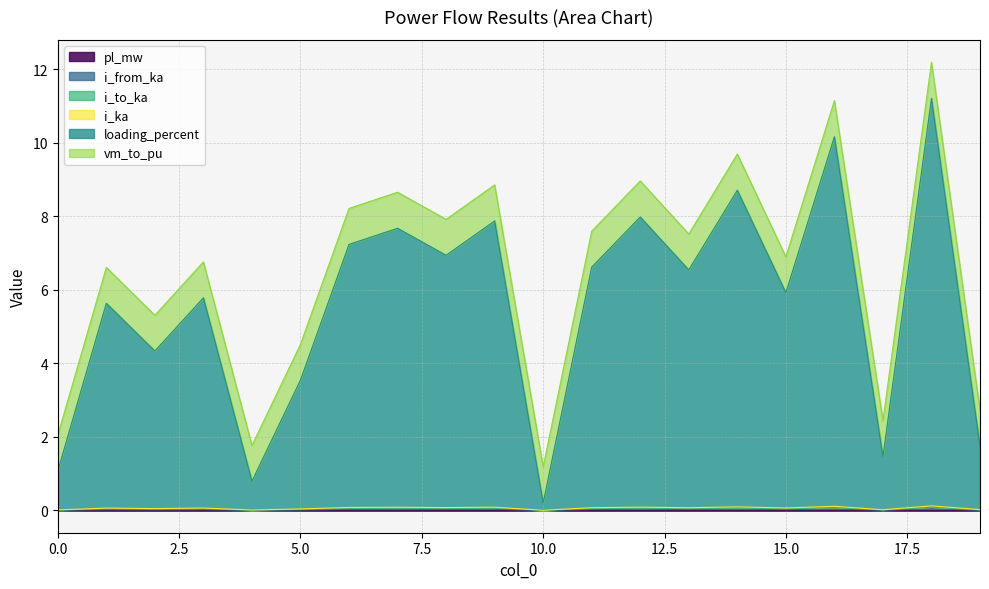

At which category does i_to_ka reach its first local peak?

1